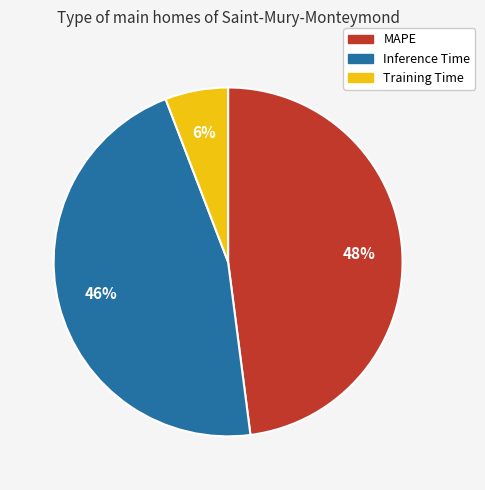

Do Training Time and Inference Time together represent more than half of the pie?

Yes